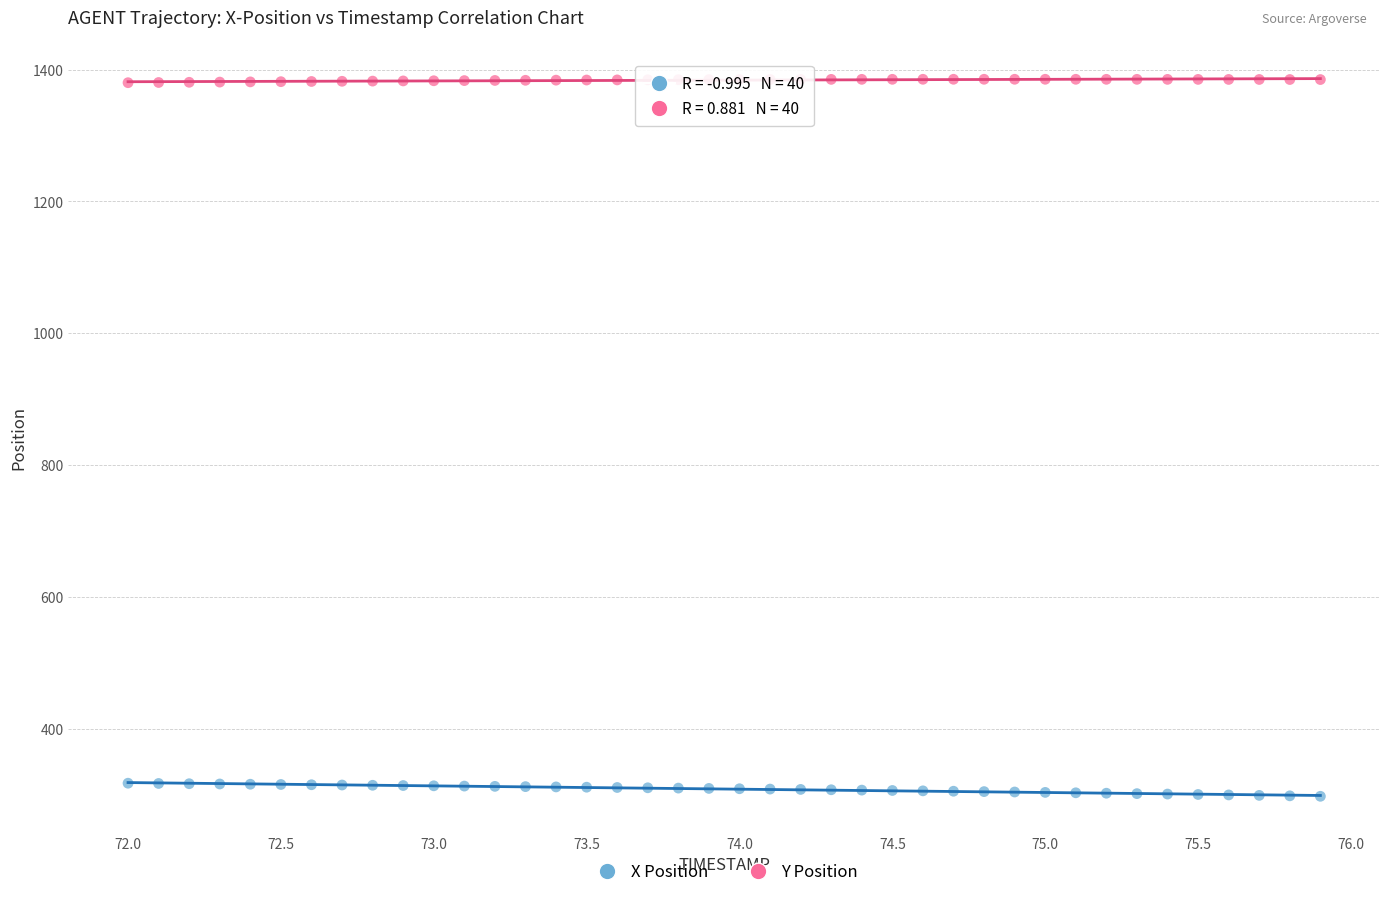

Across all data points, what is the range of X values (max minus min)?

3.9